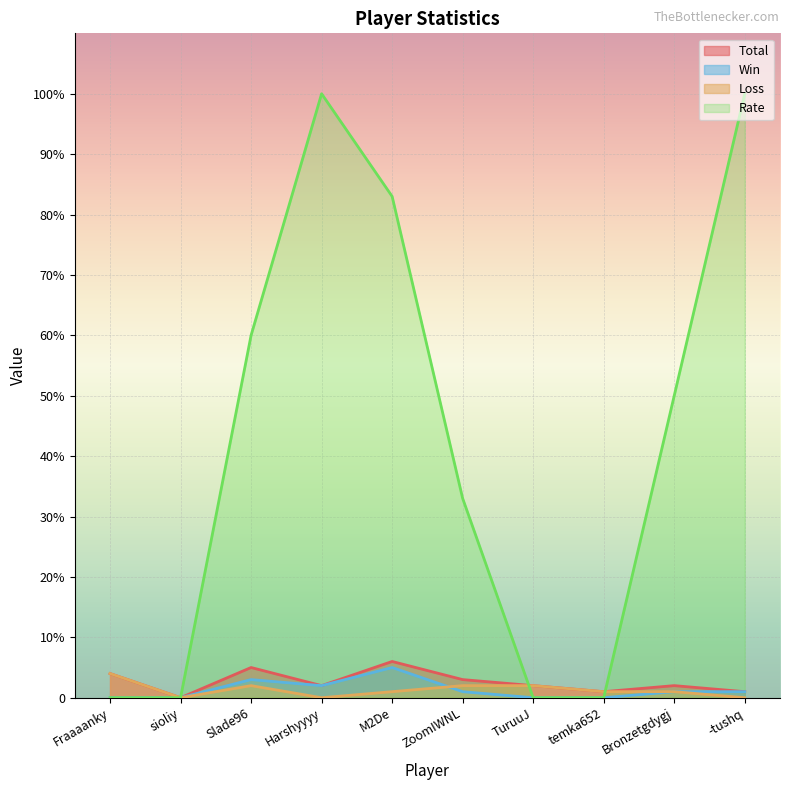

What is the label of the 10th point from the left?

-tushq